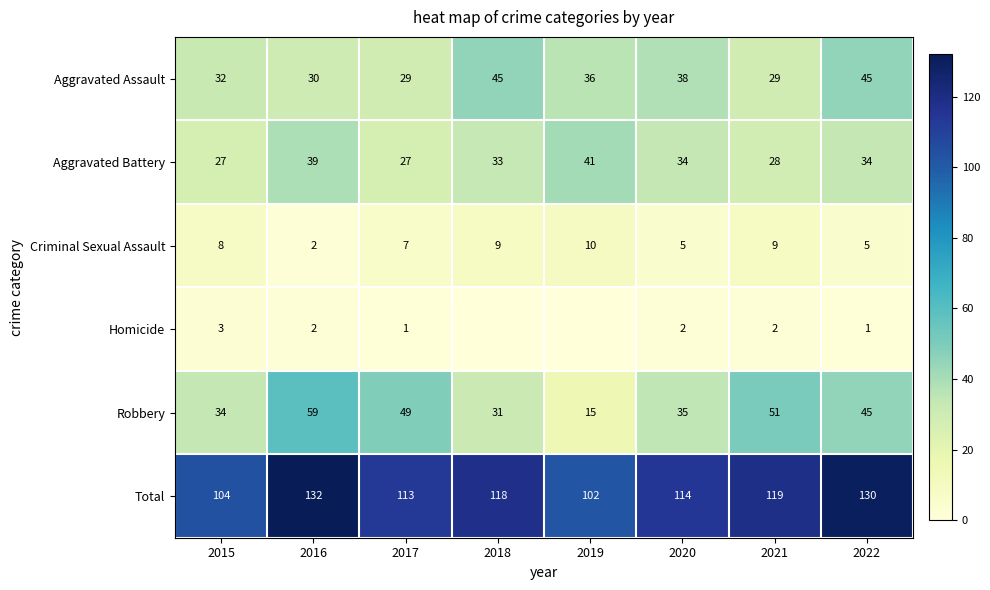

Which series changed the most between 2016 and 2017?

Total